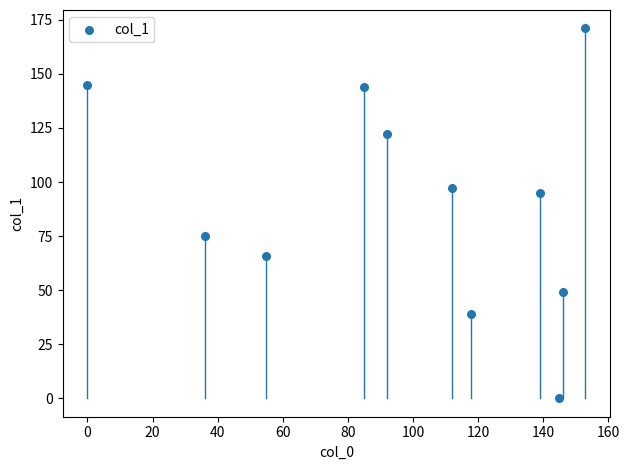

What is the range of Y values (max minus min)?

171